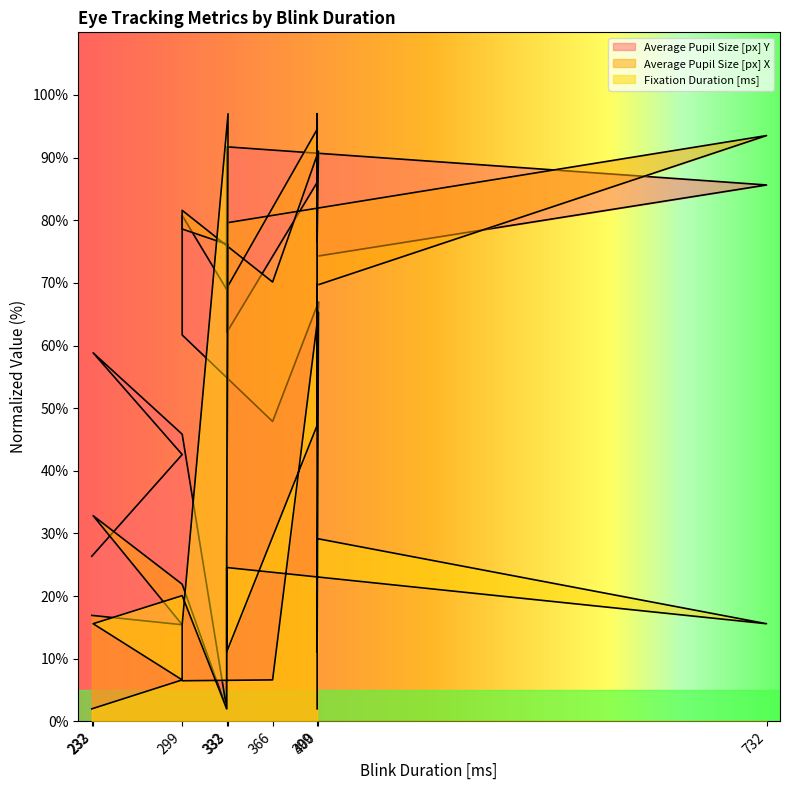

True or false: Average Pupil Size [px] Y has a value of 31.8 at 299.

False